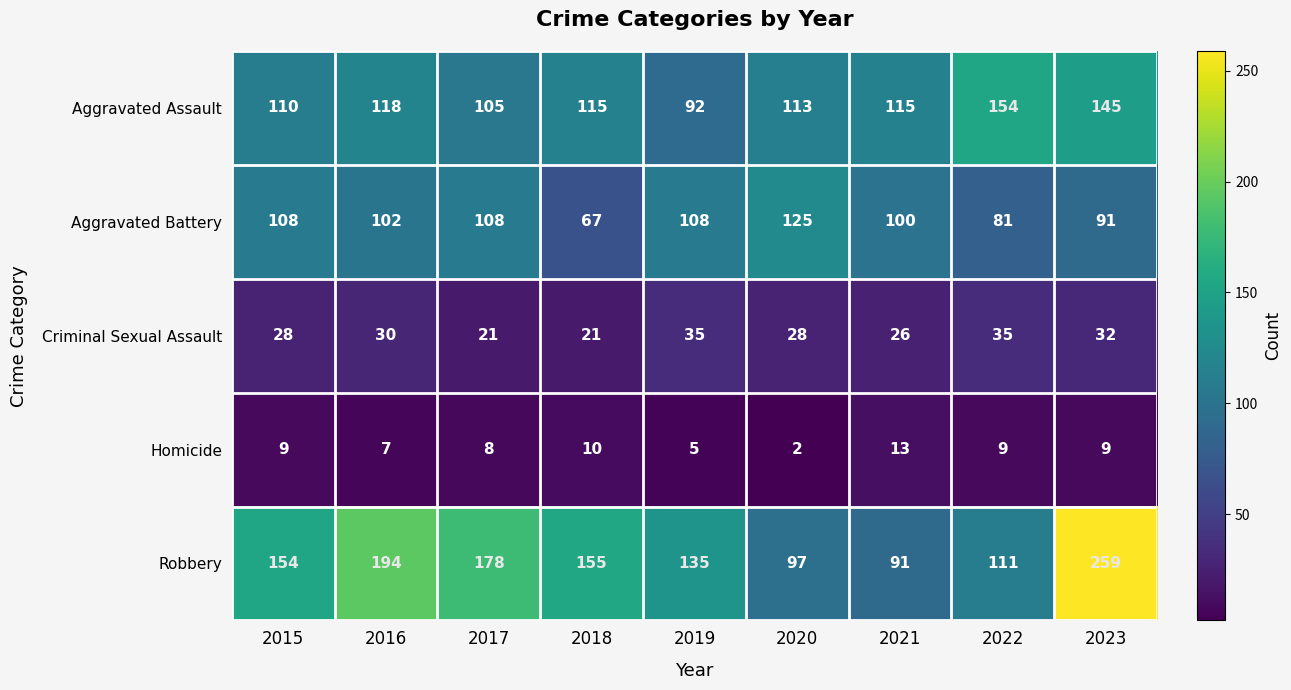

What is the maximum value shown in the chart?

259